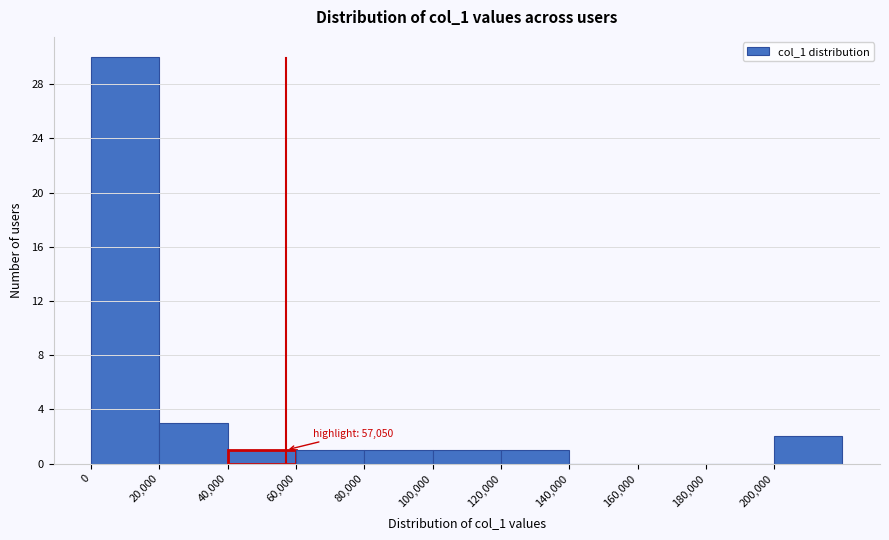

Over which range of the x-axis is the bar tallest?

0 to 20000